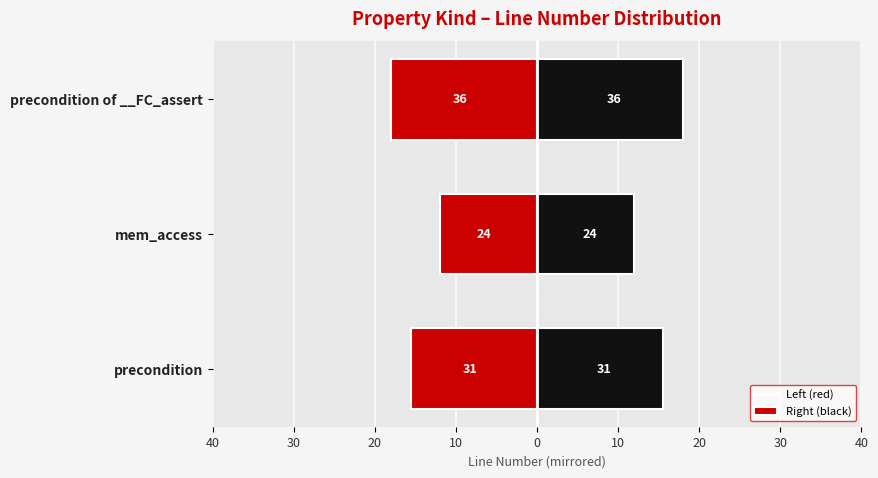

Reading left to right, what are all the values shown in this chart?

left side: -15.5	-12.0	-18.0
right side: 15.5	12.0	18.0